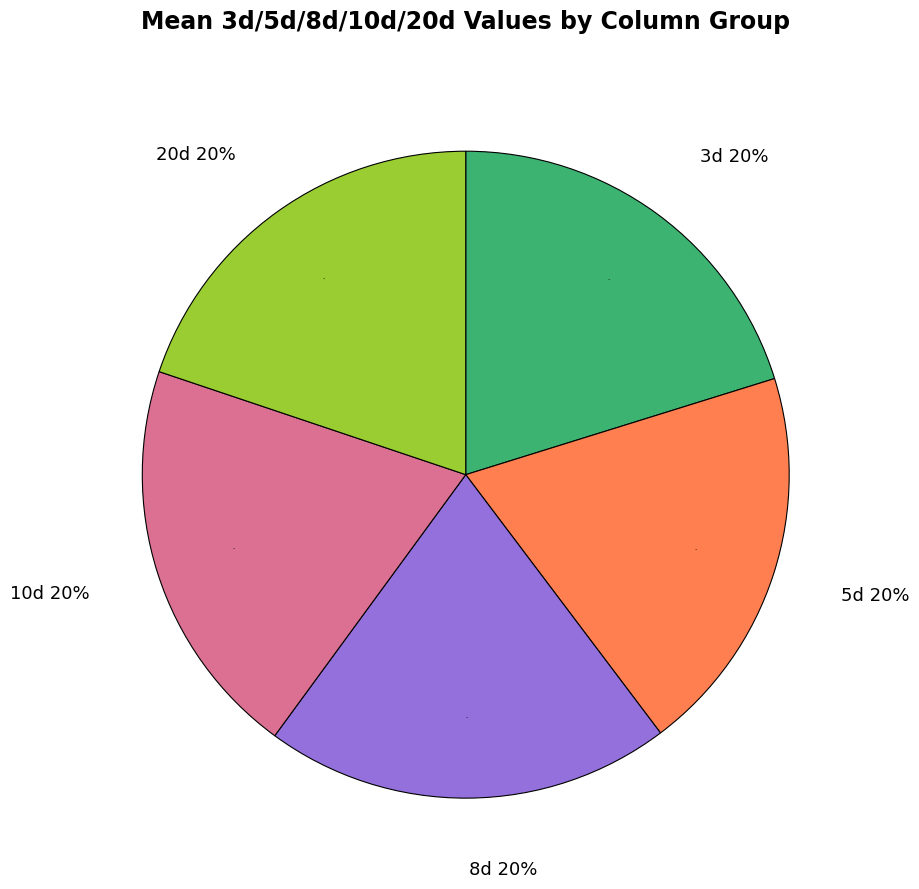

Between 3 and 3, which is larger?

3